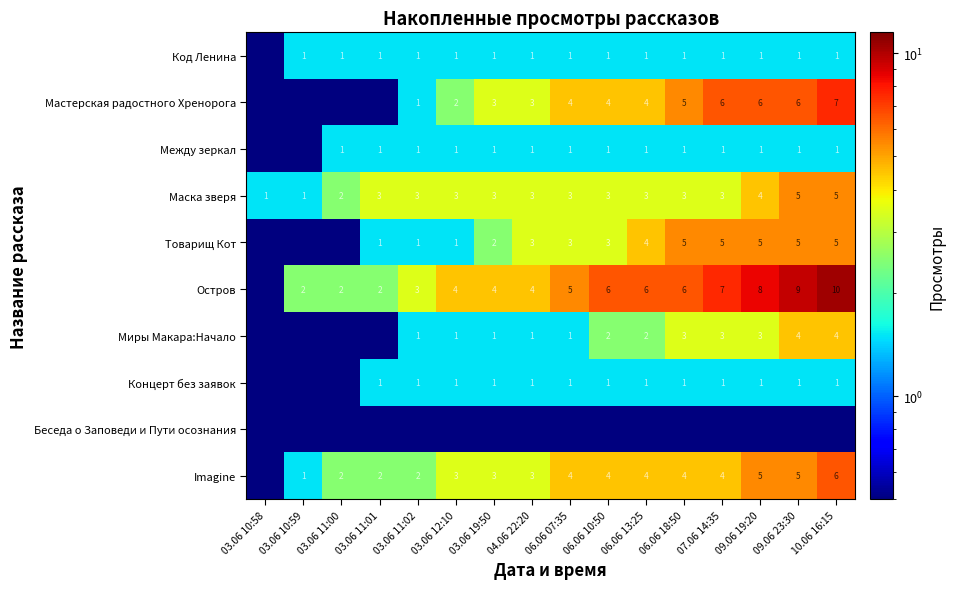

Read the Маска зверя value at 03.06 11:00.

2.0